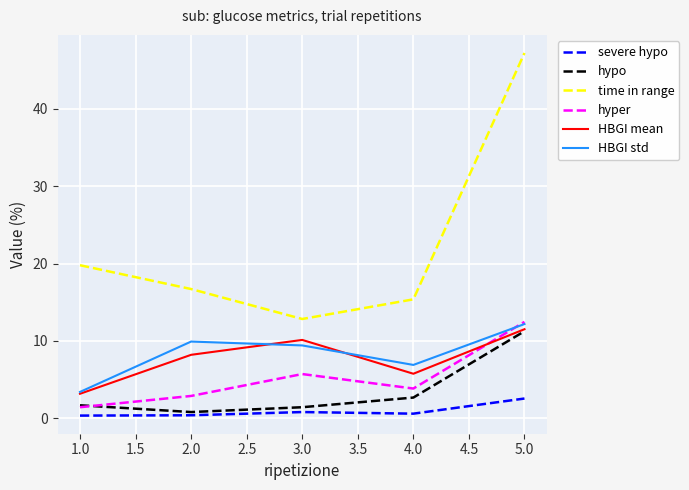

Which series has the widest spread of values?

time in range